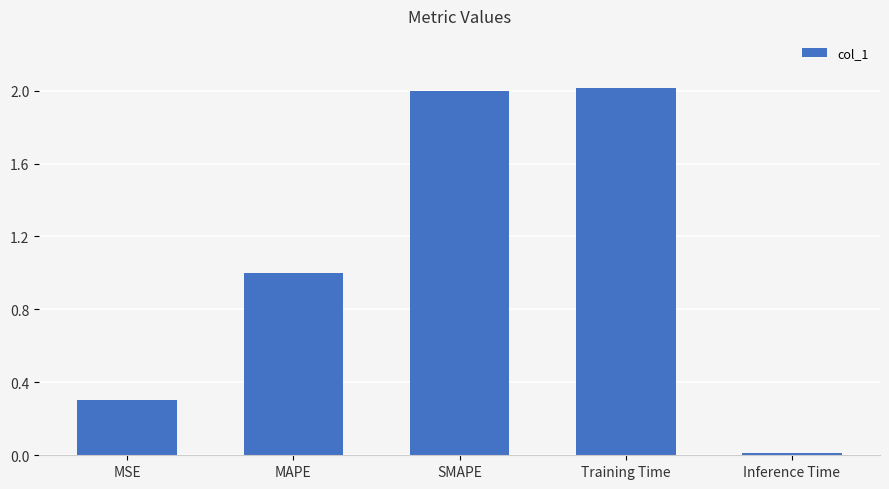

The chart shows a value of 2.0 at Training Time. True or false?

True